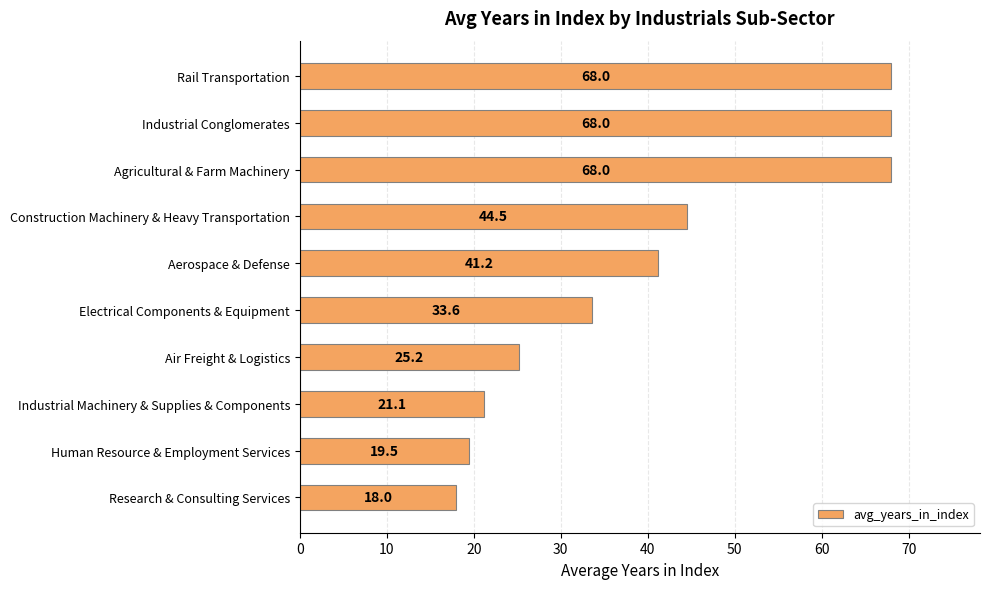

True or false: the data shows 32.1 at Agricultural & Farm Machinery.

False